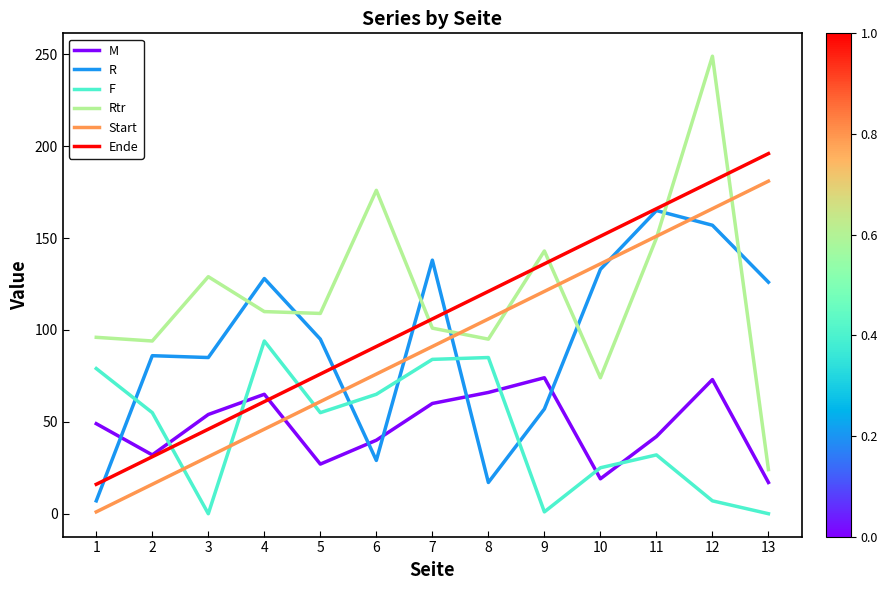

At how many categories does at least one series exceed 39?

13